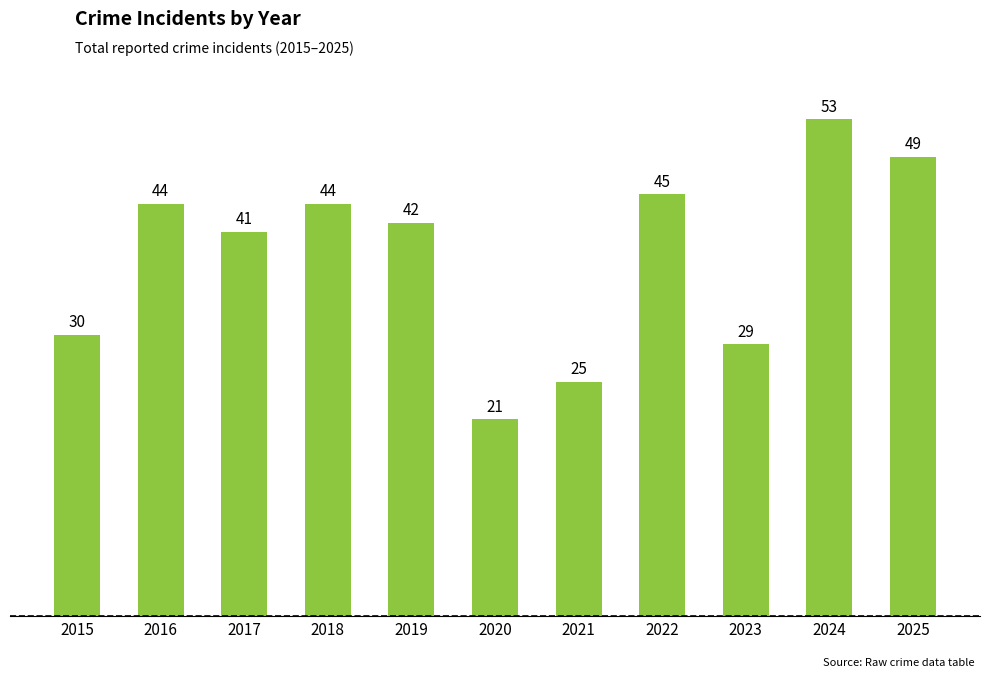

What is the sum of the values at 2024 and 2016?

97